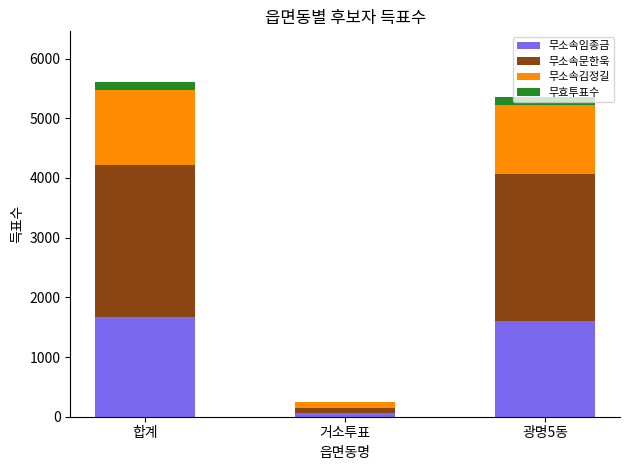

Are the bars horizontal?

No